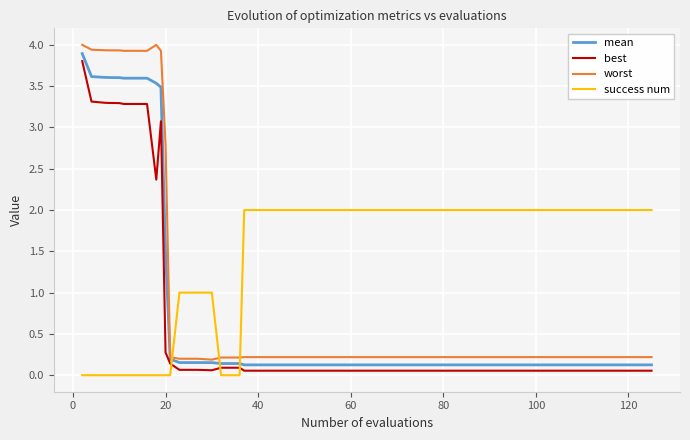

What is the maximum value for best?

3.8